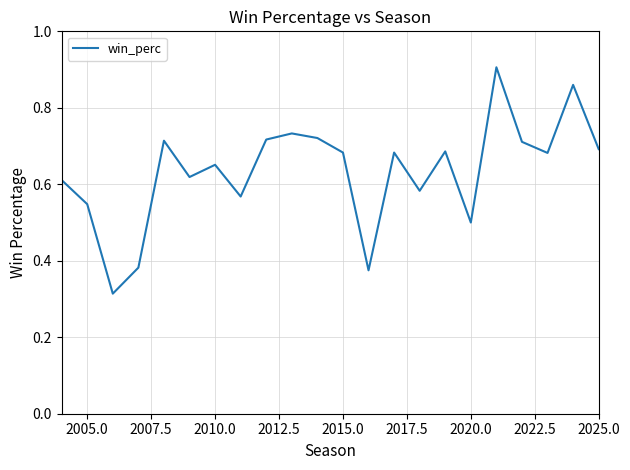

How many lines are shown in the chart?

1